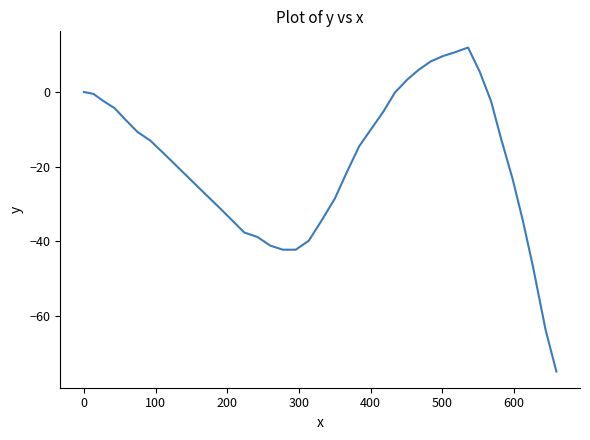

What is the maximum value shown in the chart?

11.9